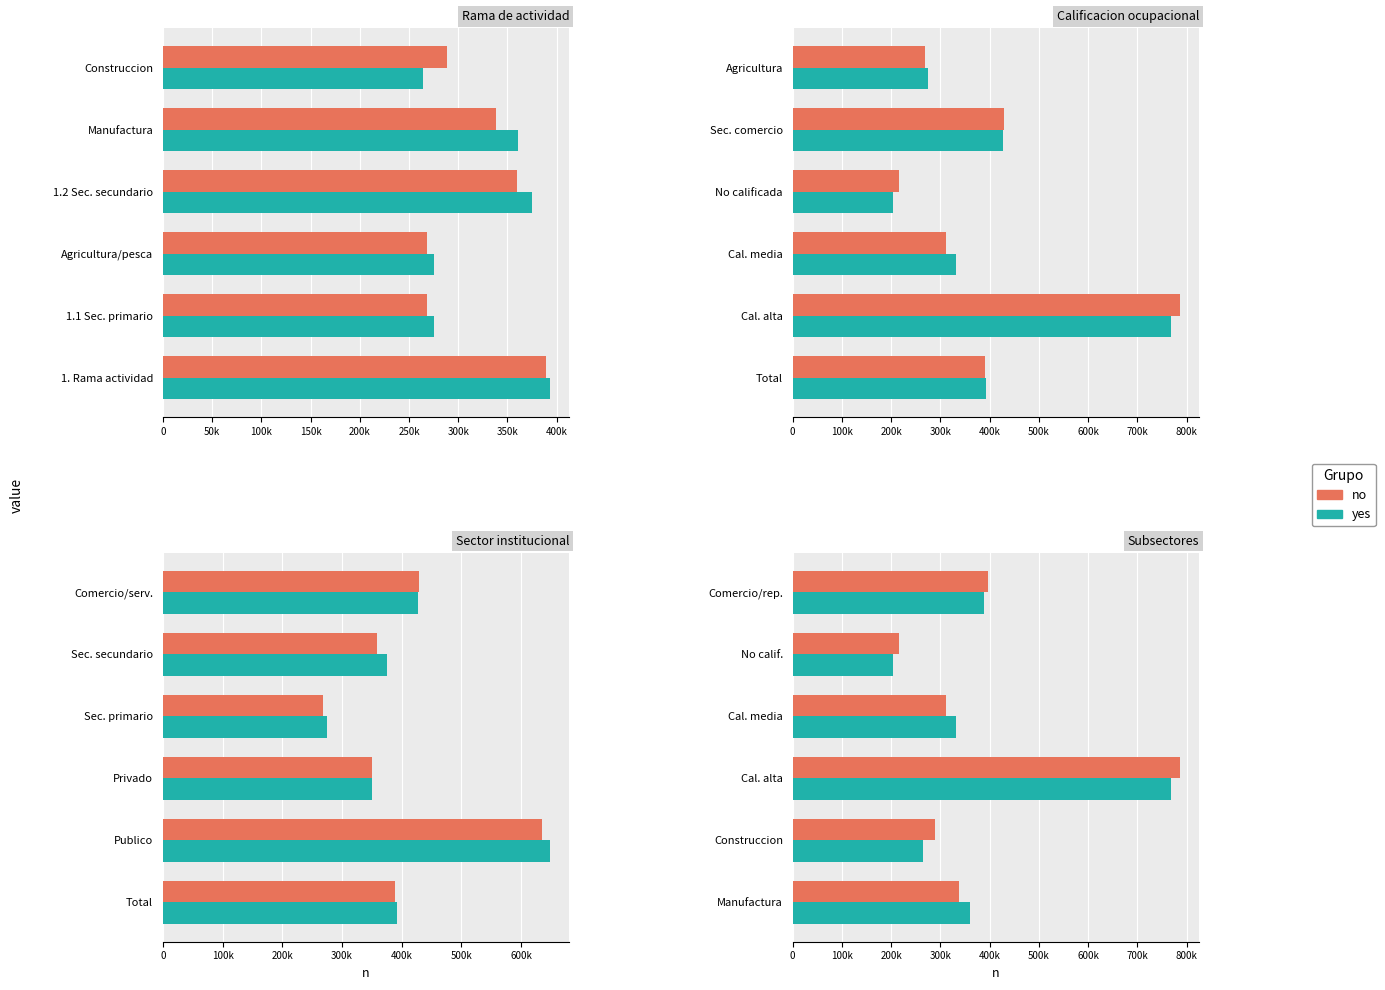

What are all the series names shown in the legend?

no, yes